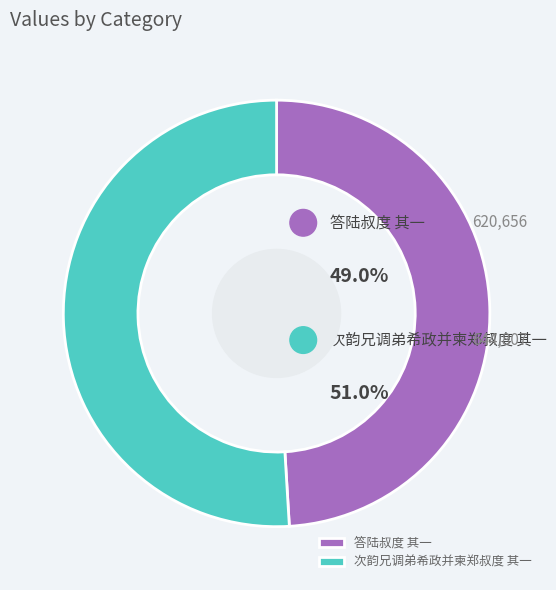

What is the total percentage of 次韵兄调弟希政并柬郑叔度 其一 and 答陆叔度 其一?

100.0%